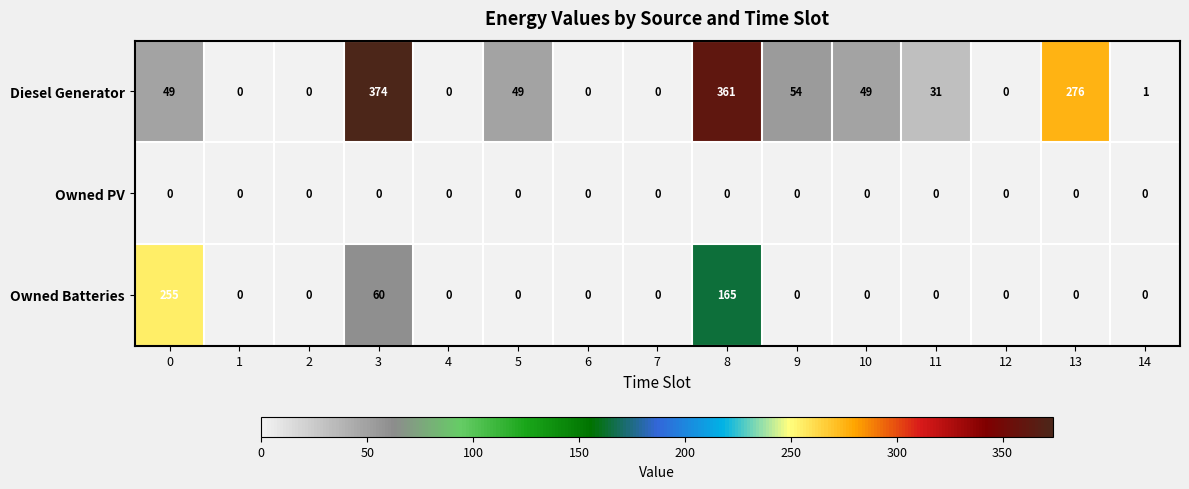

Rank the series by their average value, from lowest to highest.

Owned PV, Owned Batteries, Diesel Generator